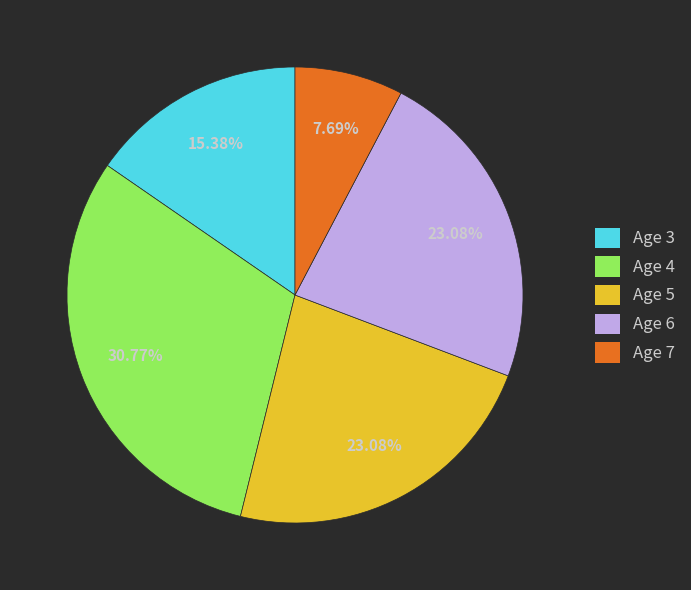

Approximately how many times larger is the value at Age 5 compared to Age 6?

1.0